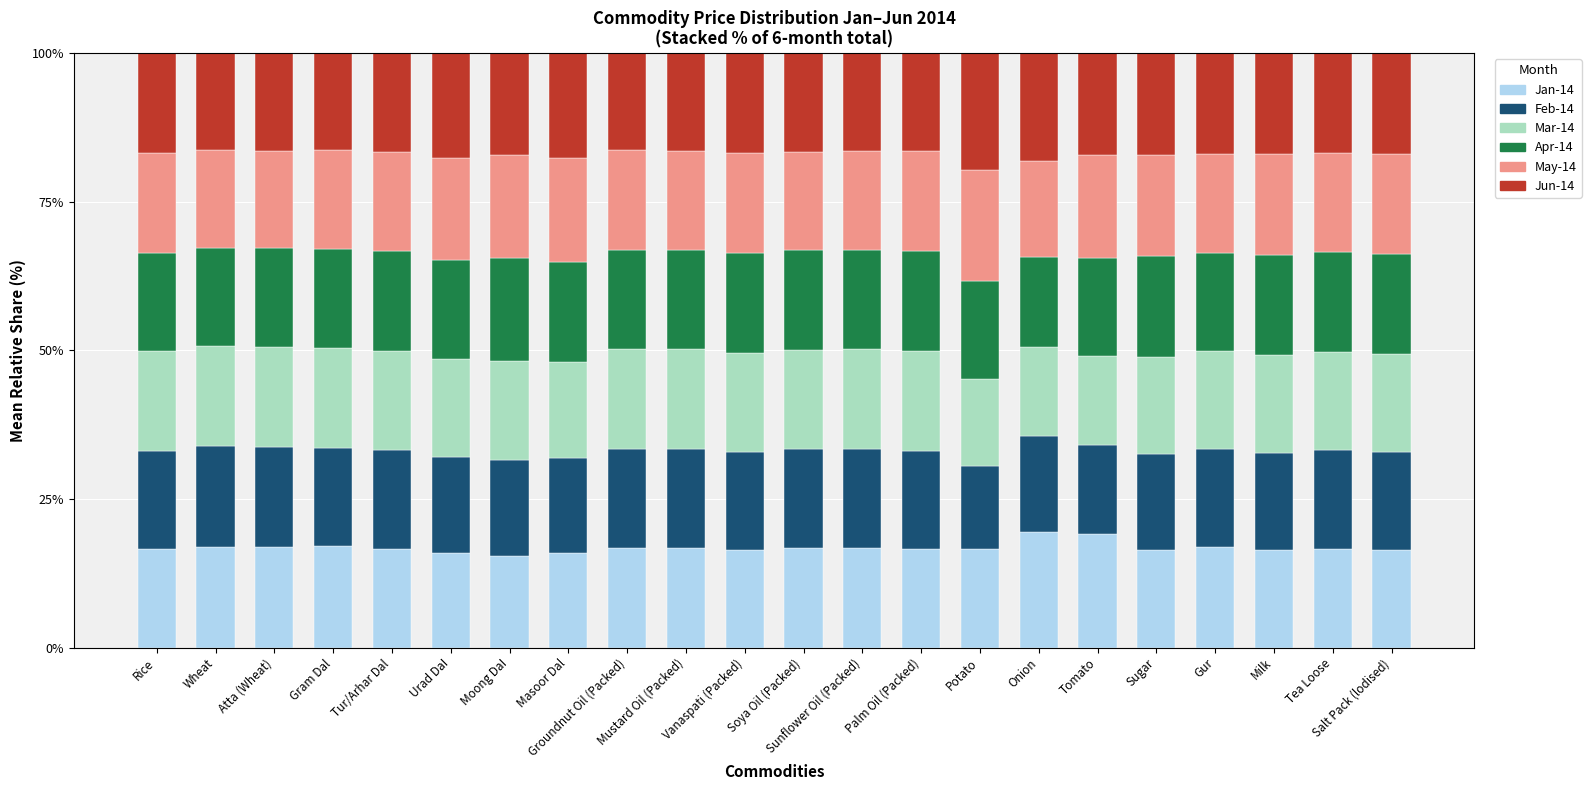

What is the minimum value for Jan-14?

15.4